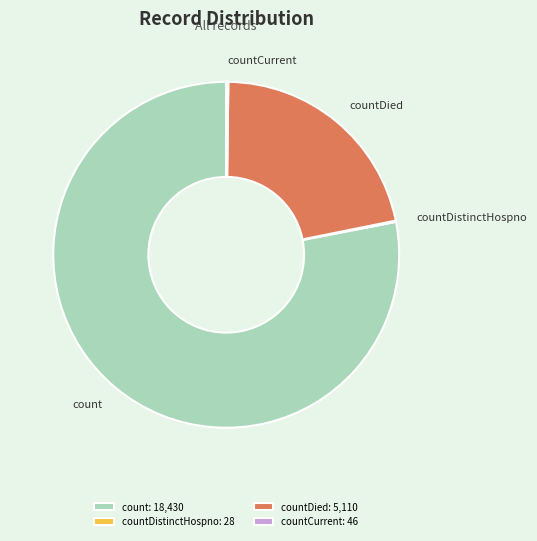

Is it true that count is 78% of the pie?

True